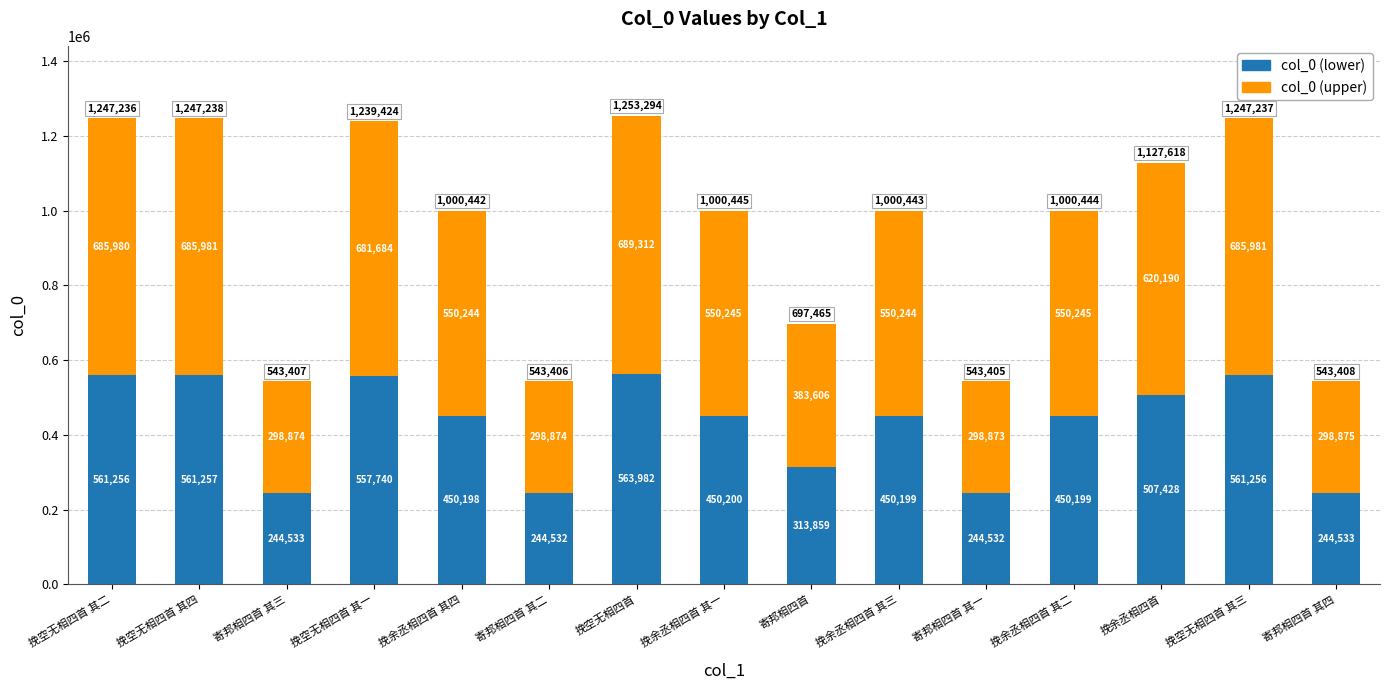

True or false: col_0 (lower) has a value of 313859 at 寄邦相四首.

True